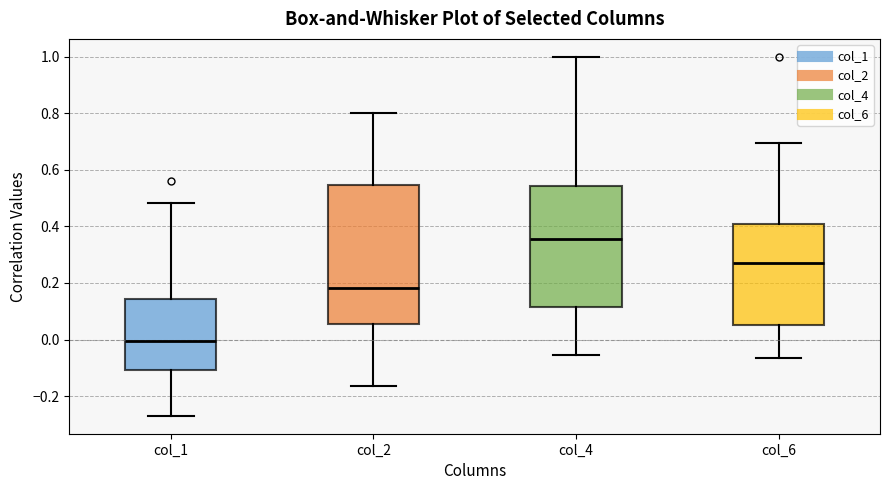

Comparing the boxes themselves (not the whiskers), which one is the tallest?

col_2